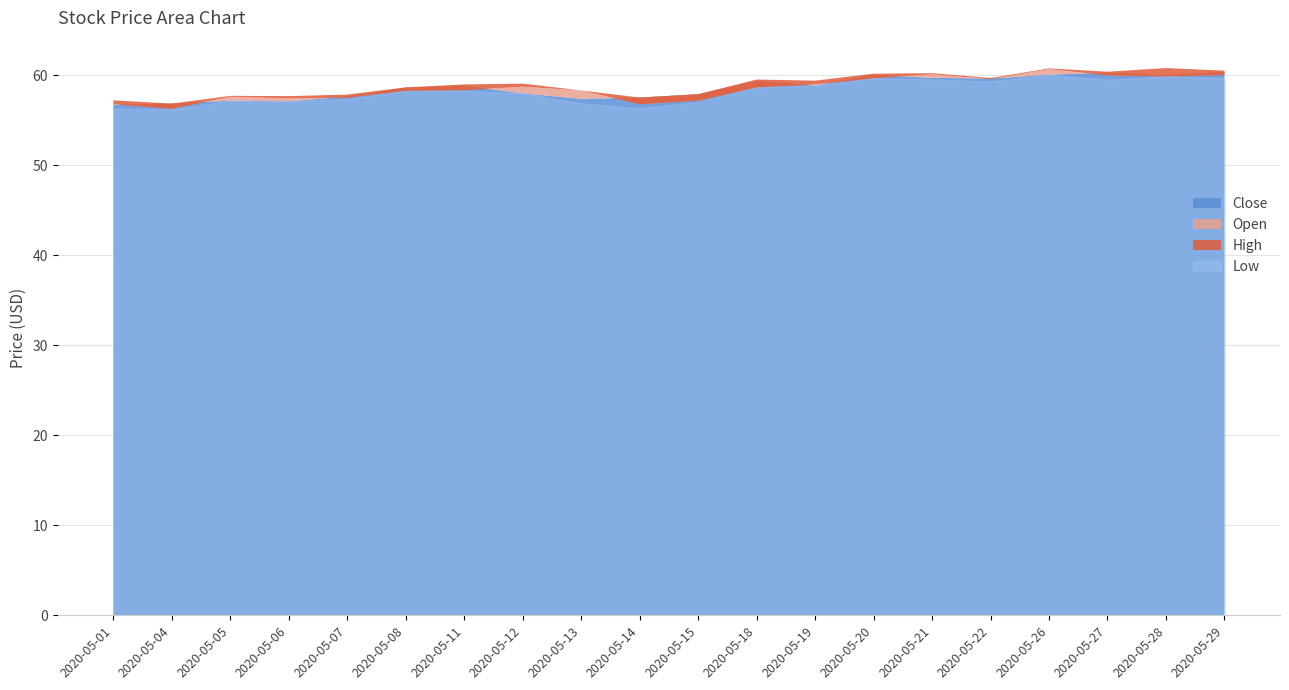

How many lines are shown in the chart?

4